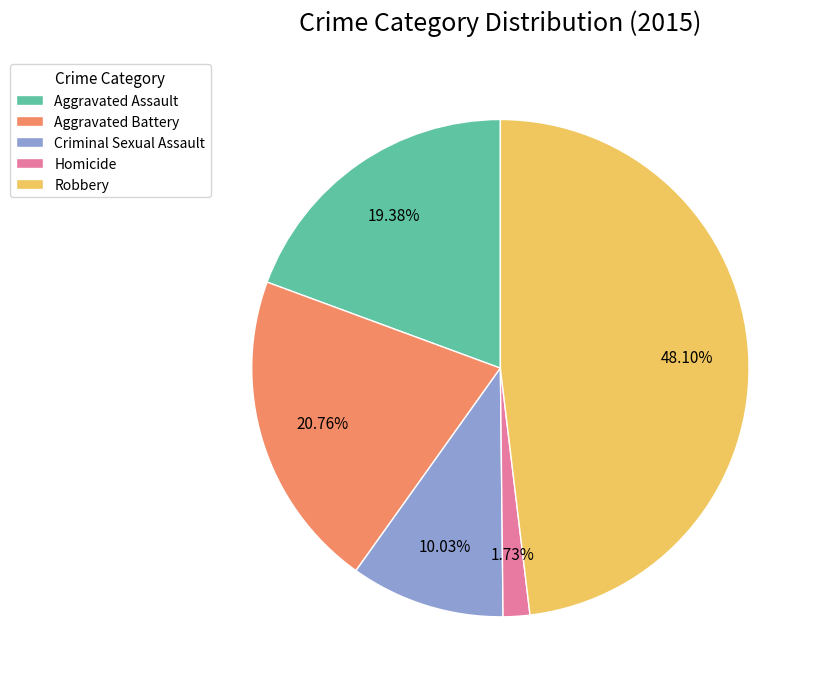

To the nearest percent, what is the combined percentage of Aggravated Assault and Robbery?

67%